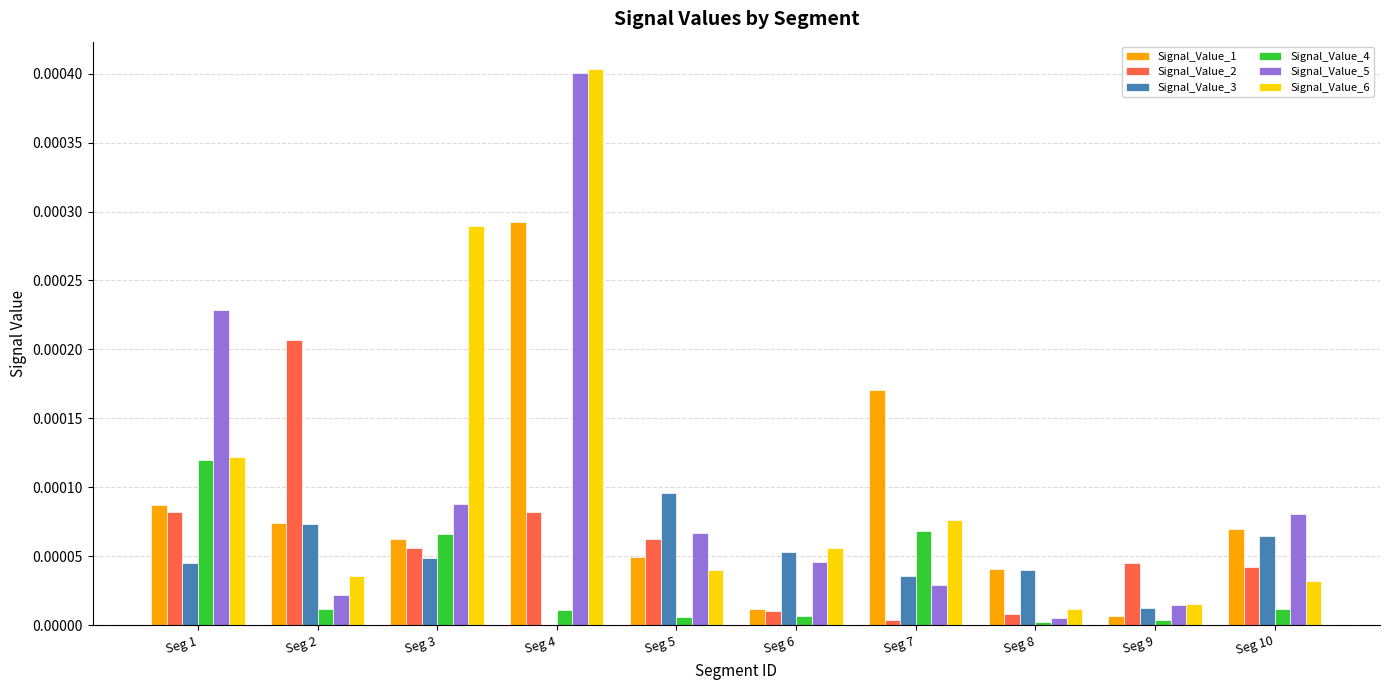

True or false: Signal_Value_4 has a value of 0.0 at Seg 2.

True